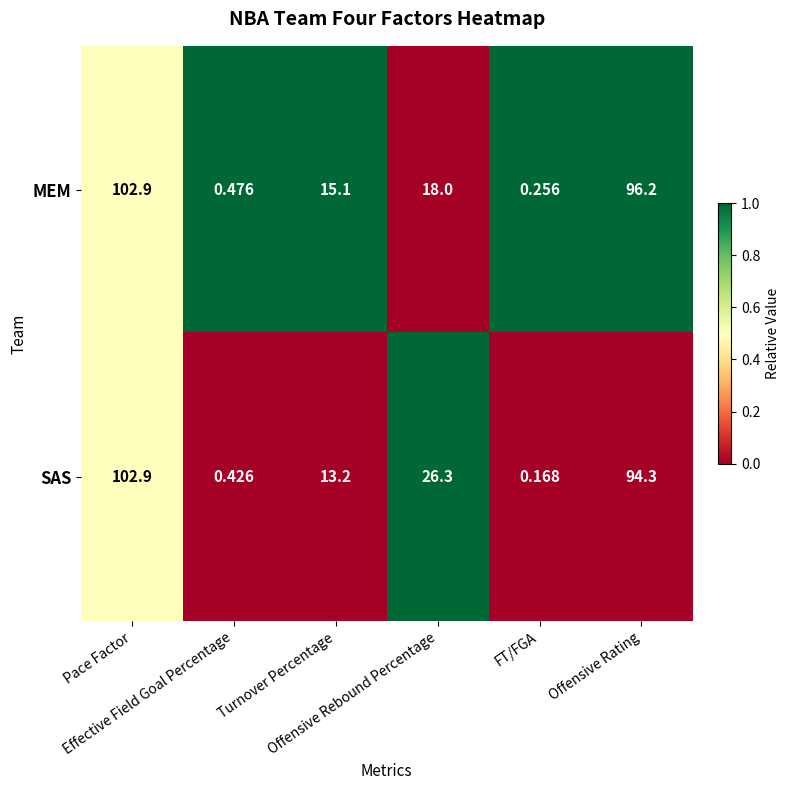

Rank the series by their average value, from highest to lowest.

SAS, MEM